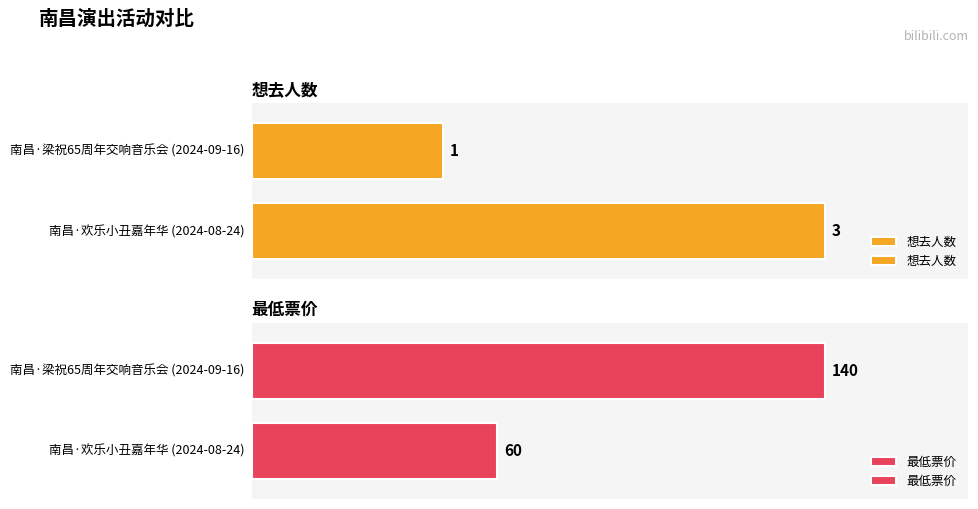

What is the spread (max minus min) of values at 南昌·《梁祝》65周年大型交响音乐会-风兔子交响乐团?

139